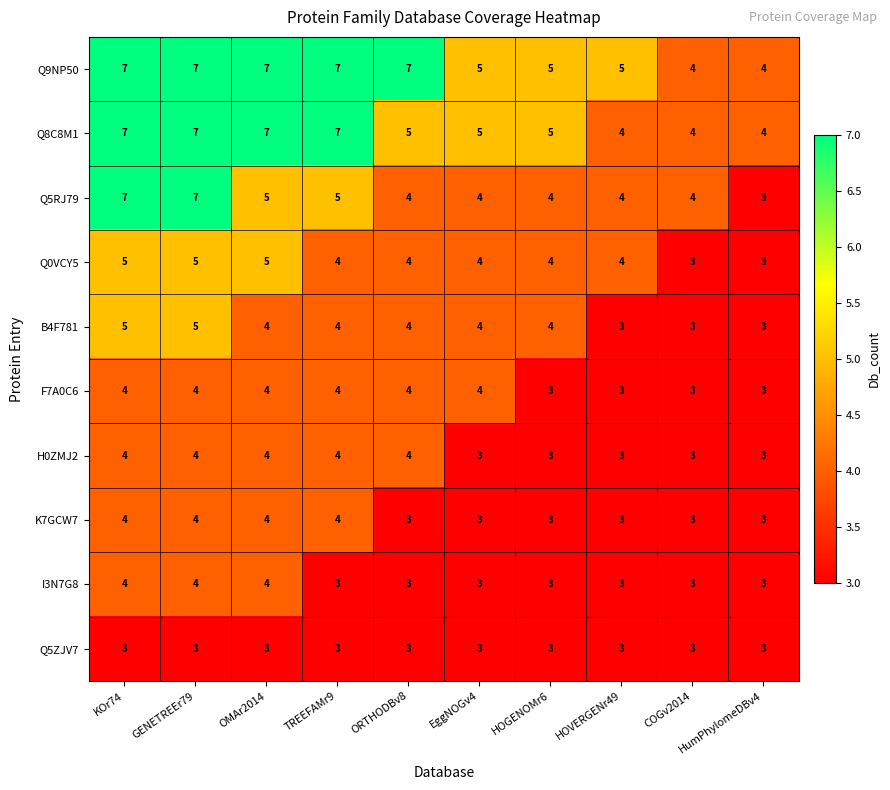

Where does the B4F781 series first go above 4?

KOr74